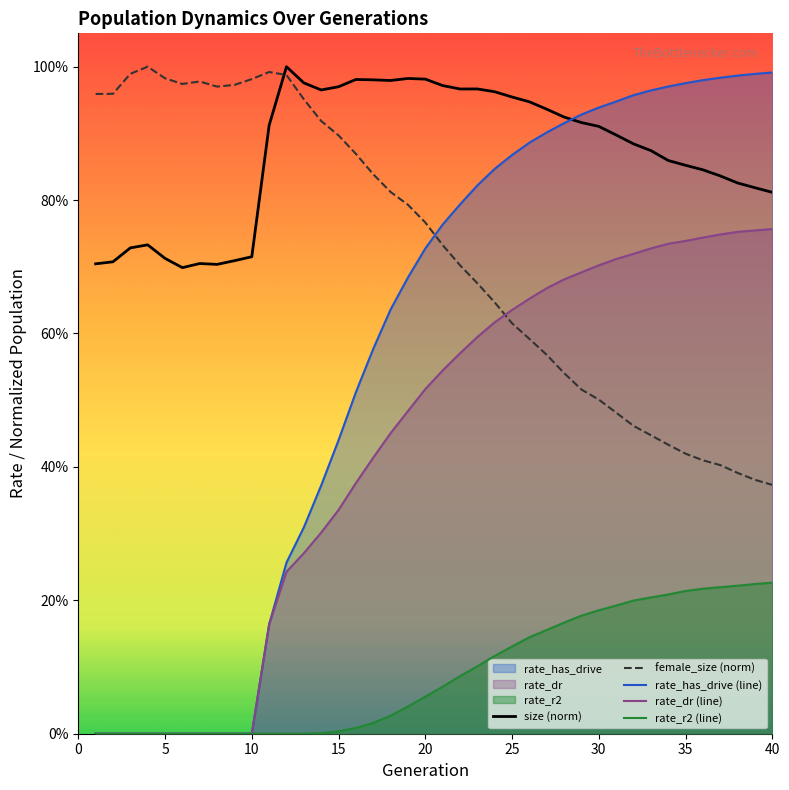

The size (norm) series shows 1.0 at 17. True or false?

True